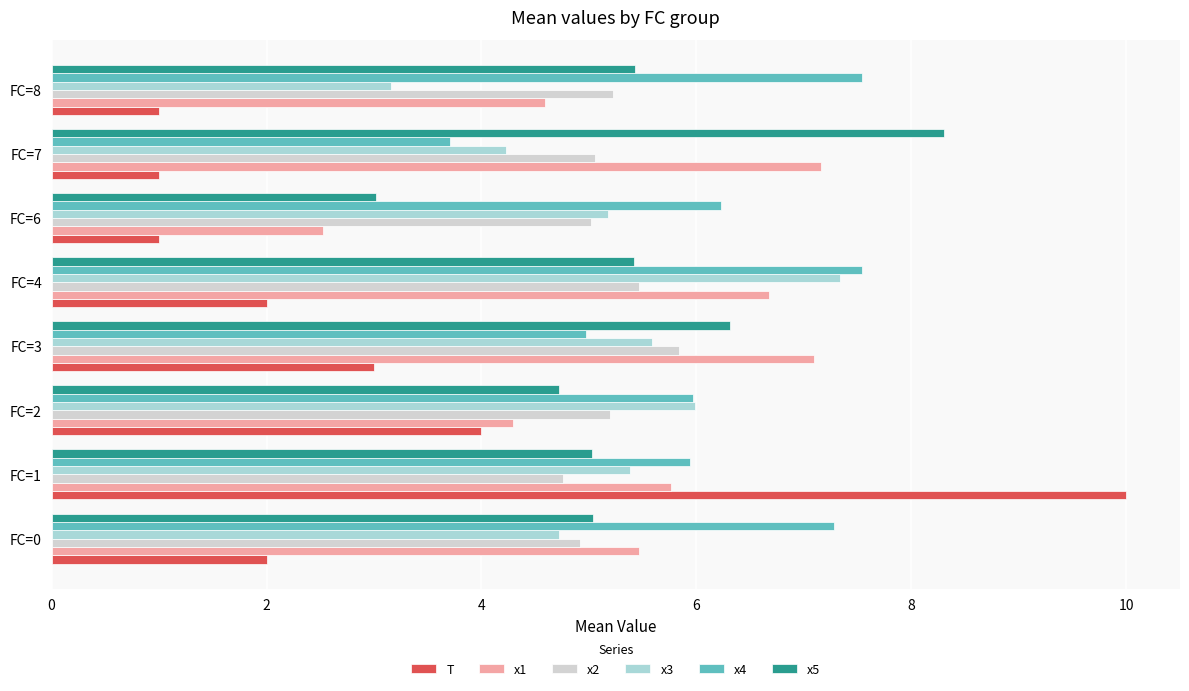

At which category is the sum across all series the highest?

FC=1